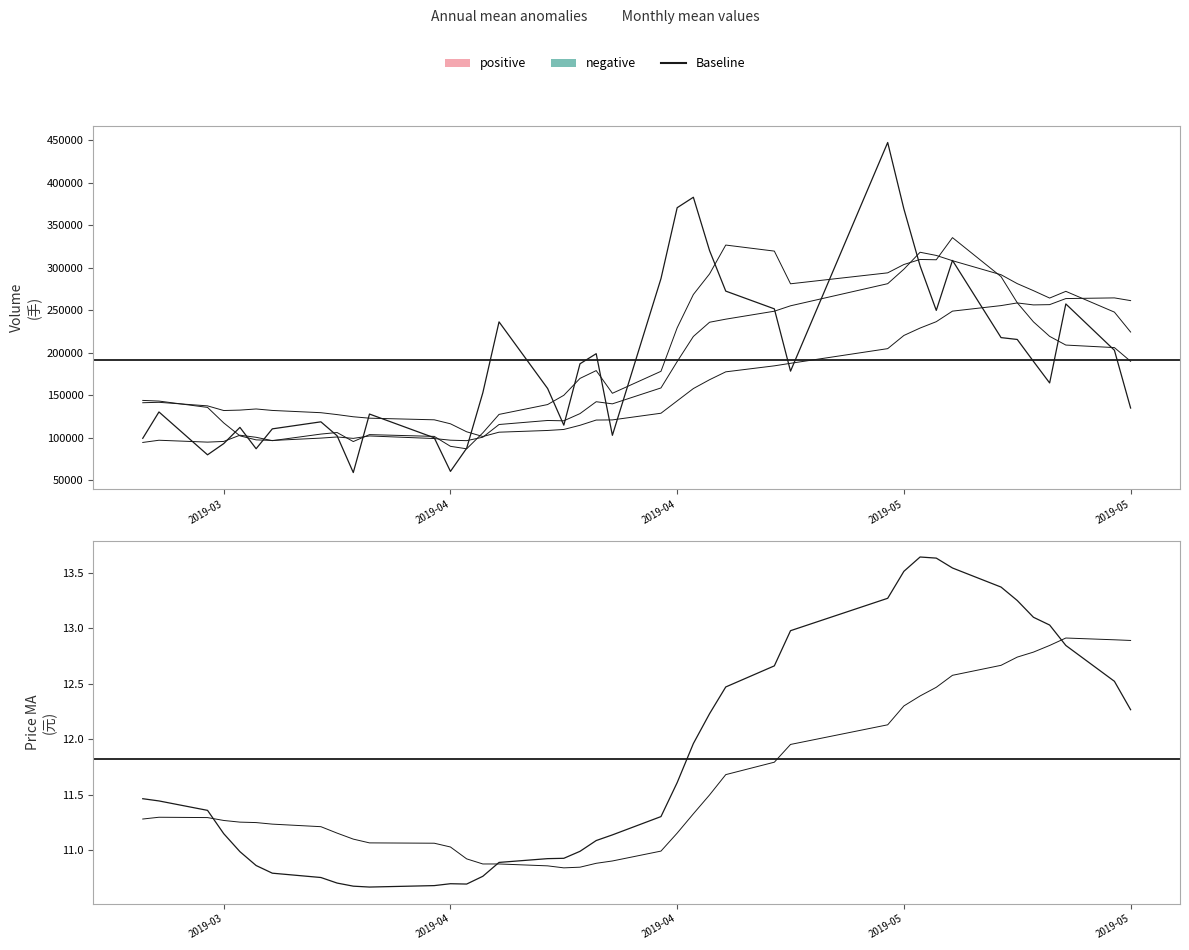

Does the chart have visible grid lines?

No